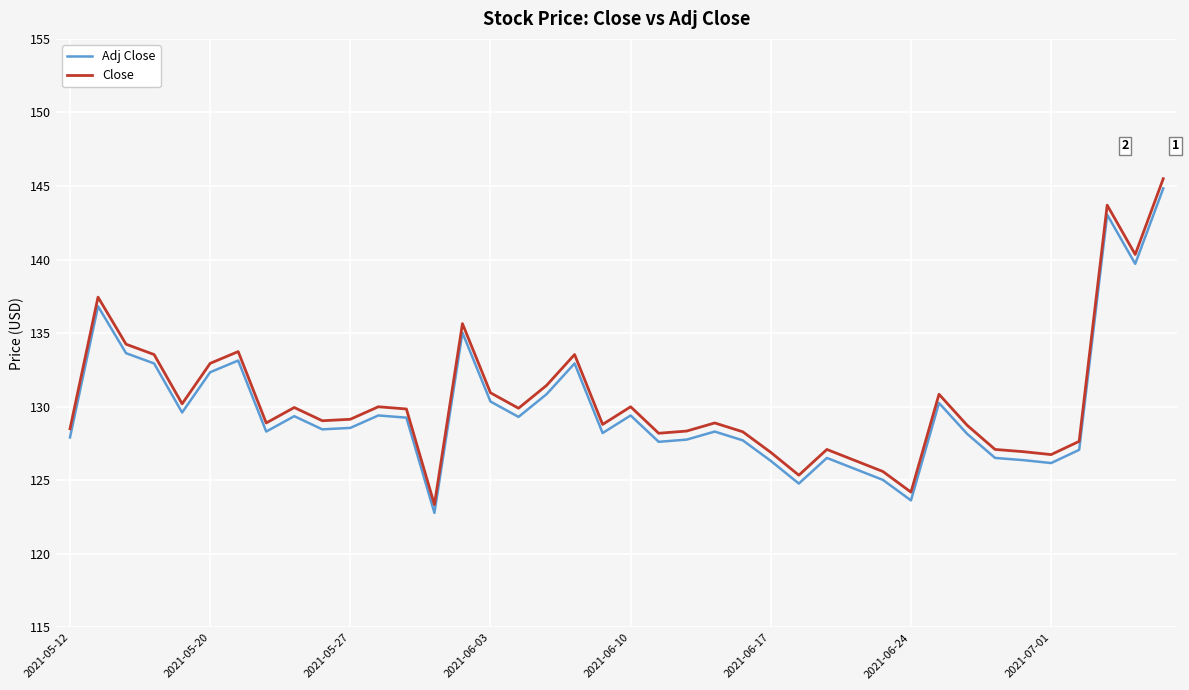

What is the smallest value displayed?

122.8